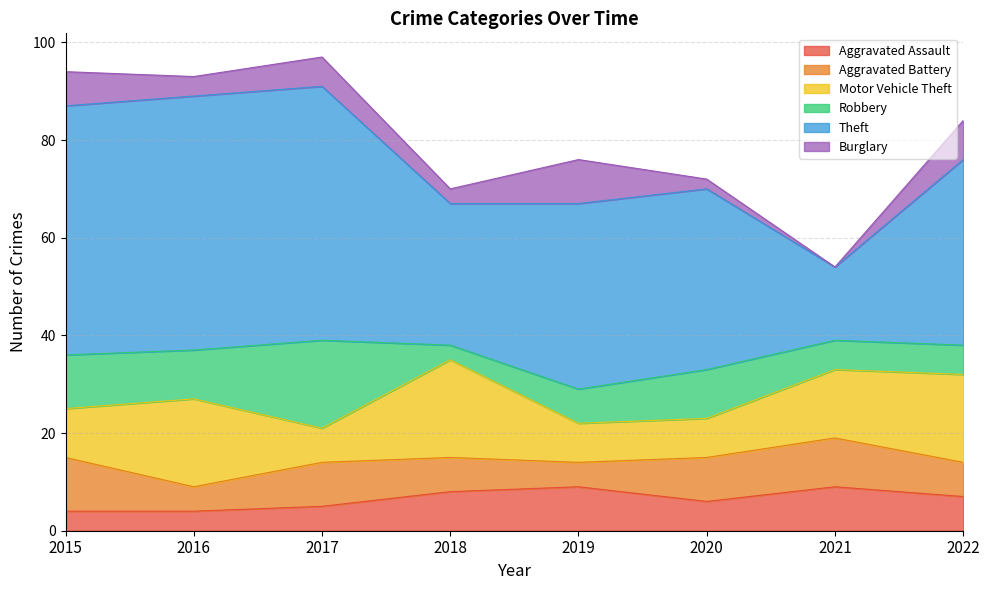

What is the difference between the second highest and second lowest values in the Burglary series?

6